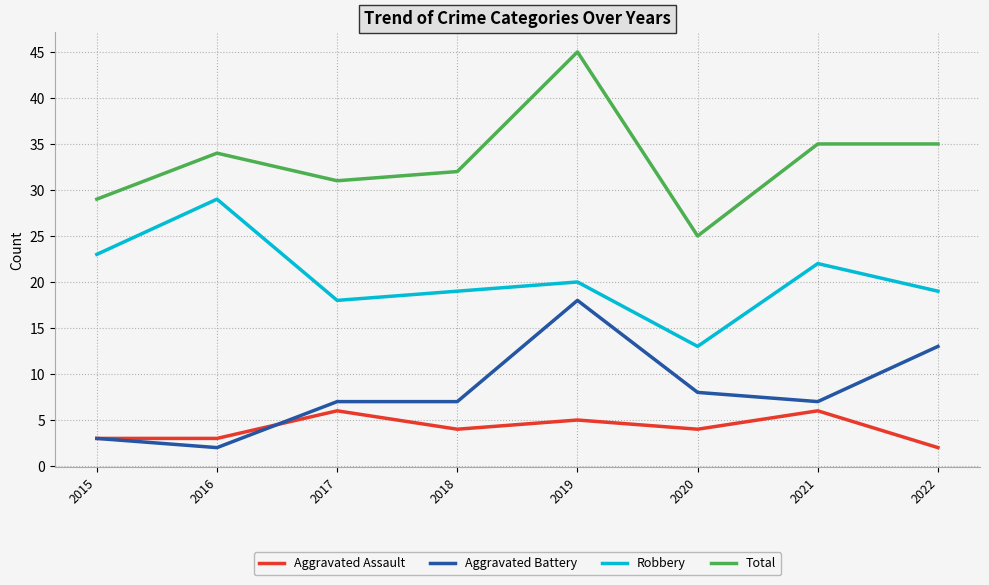

True or false: Robbery and Total intersect in this chart.

False